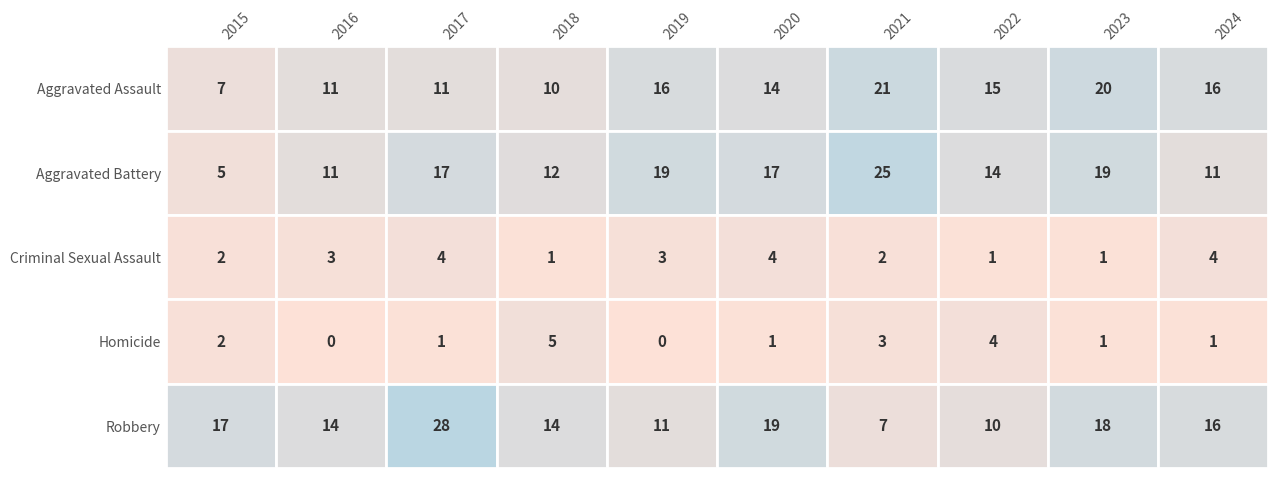

Which category has the lowest value in the Homicide series?

2016